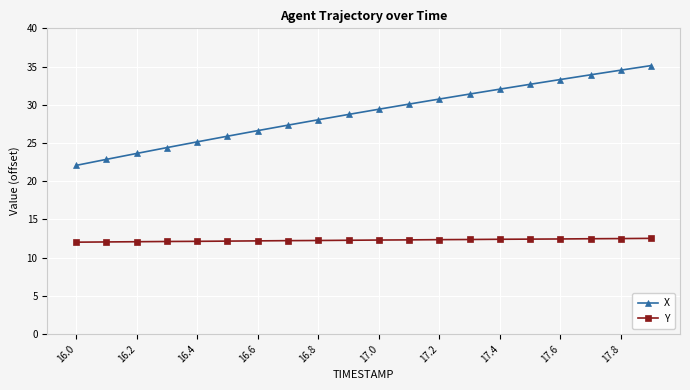

True or false: X has more than 0 interior local peaks.

False